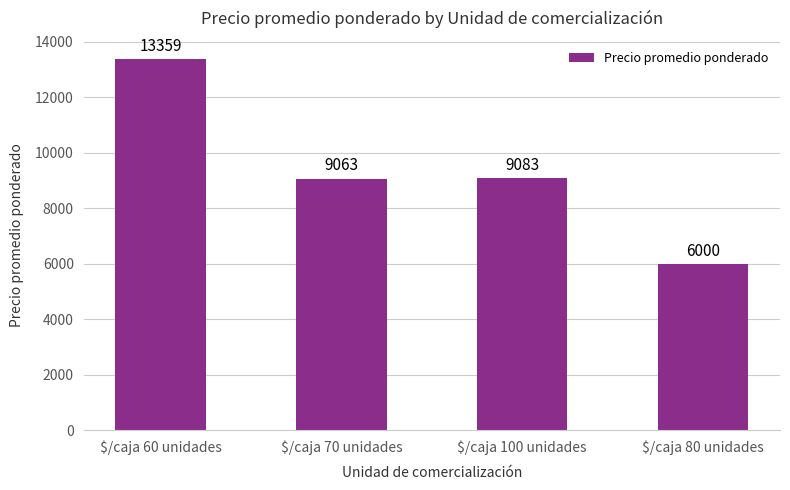

Reading left to right, list all the values displayed in this chart.

13359	9063	9083	6000